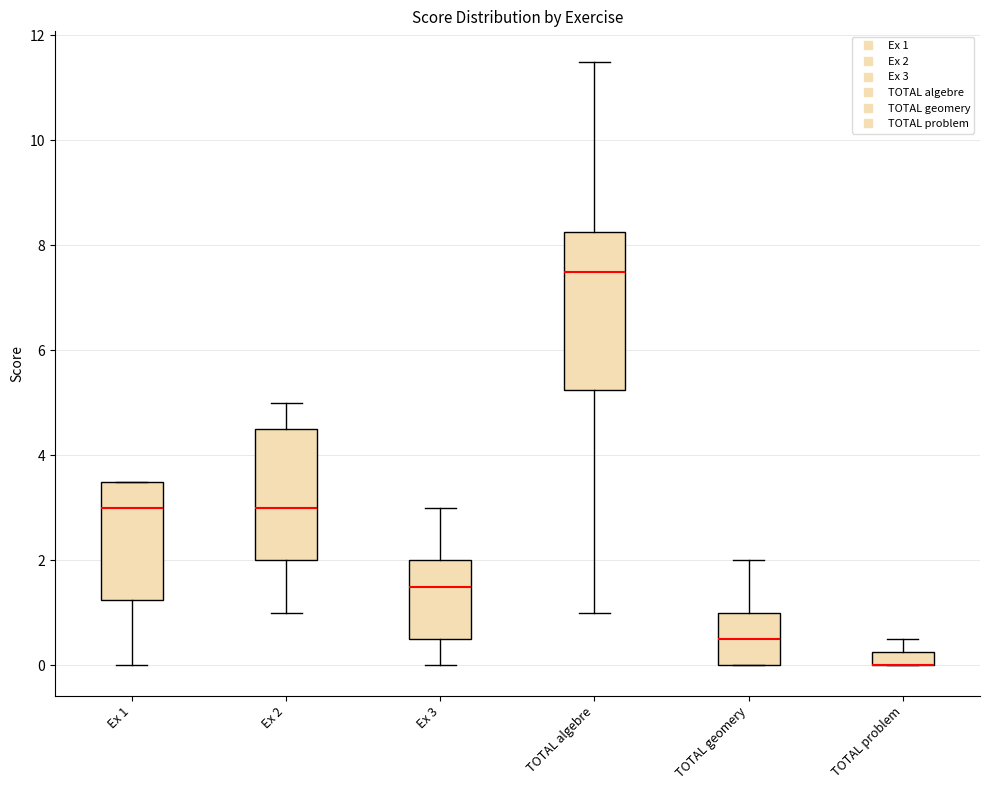

Where does the median line of the box for Ex 3 sit on the y-axis? The values are not printed on the chart, so give them approximately, as read against the axis.

1.6